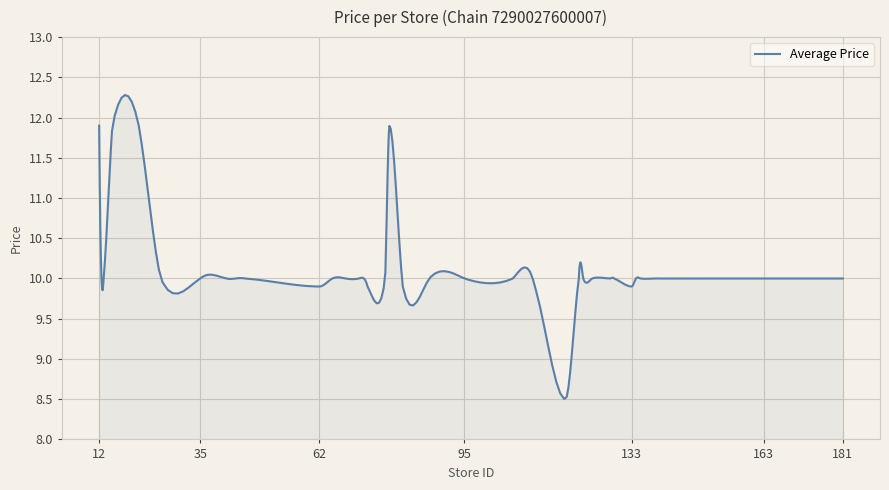

What is the greatest value displayed?

12.3